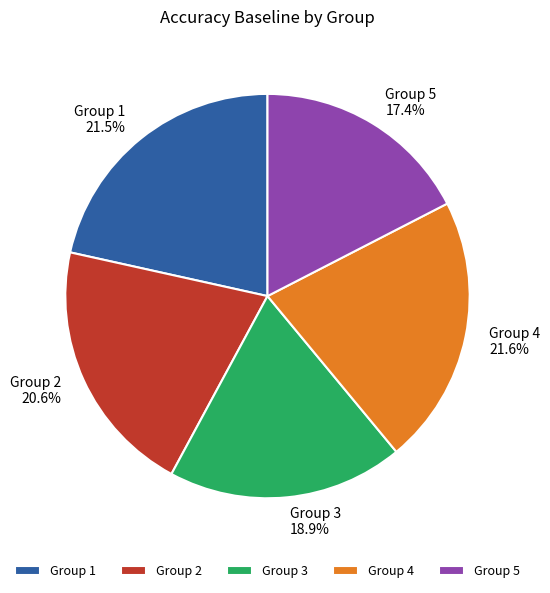

What is the smallest slice in the pie chart?

Group 5